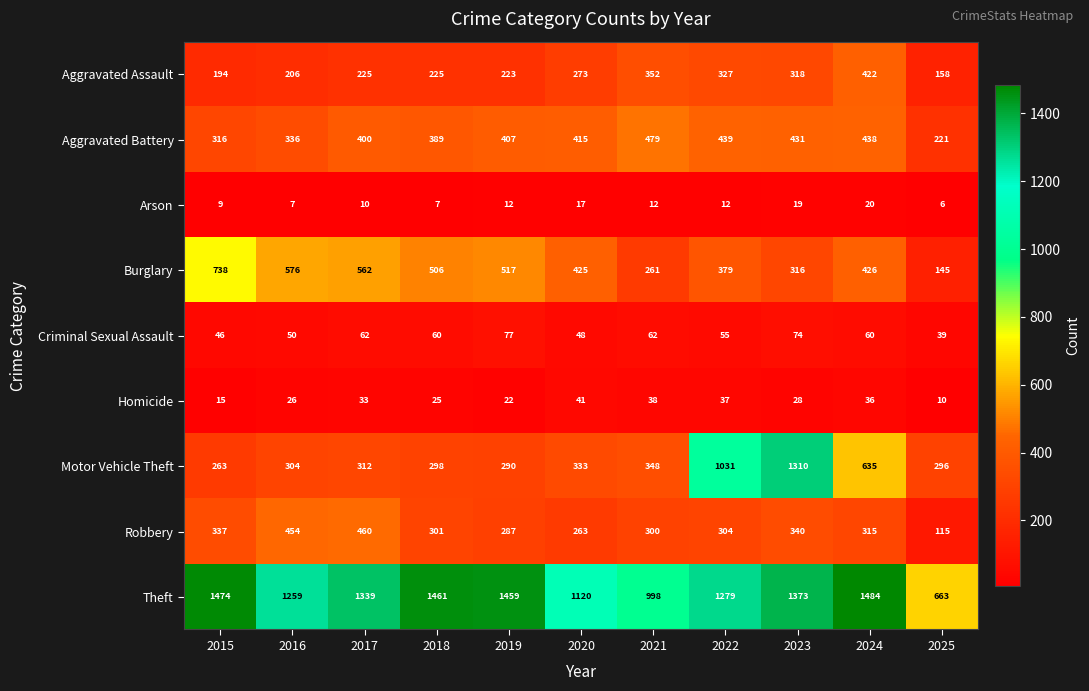

Rank the series by their maximum value, from highest to lowest.

Theft, Motor Vehicle Theft, Burglary, Aggravated Battery, Robbery, Aggravated Assault, Criminal Sexual Assault, Homicide, Arson